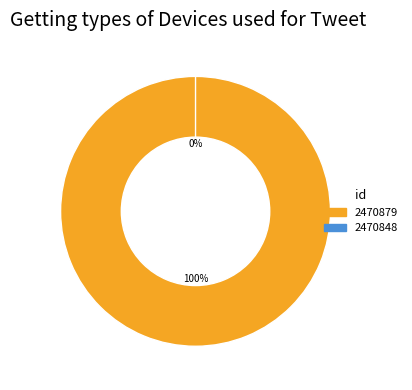

Is there a majority slice in this chart?

Yes